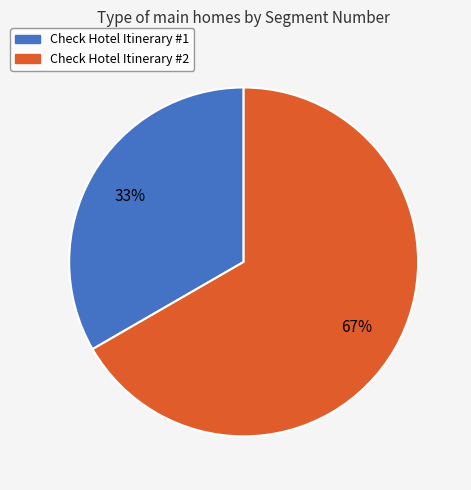

Is it true that Check Hotel Itinerary #1 is 23% of the pie?

False